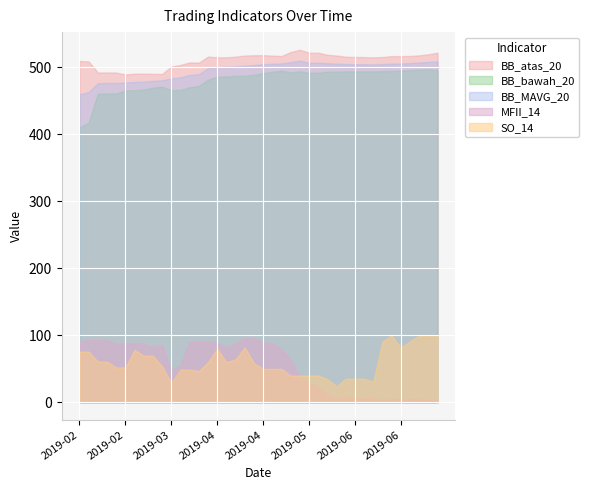

What are all the series names shown in the legend?

BB_atas_20, BB_bawah_20, BB_MAVG_20, MFII_14, SO_14